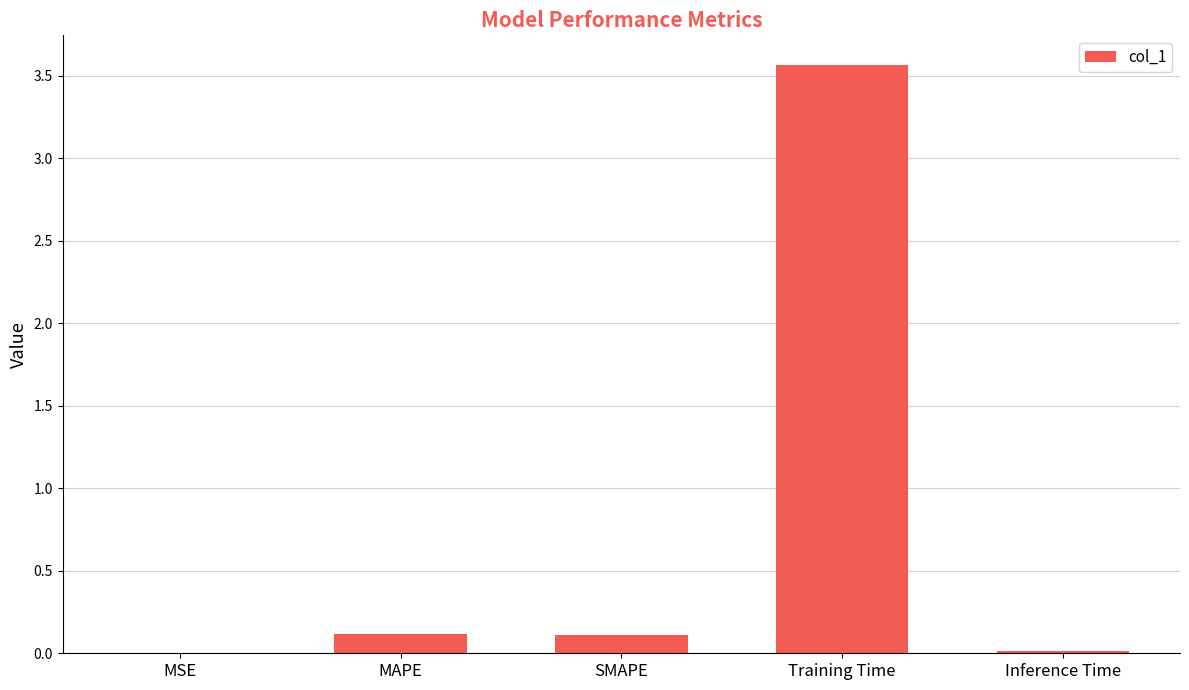

What is the average value?

0.8